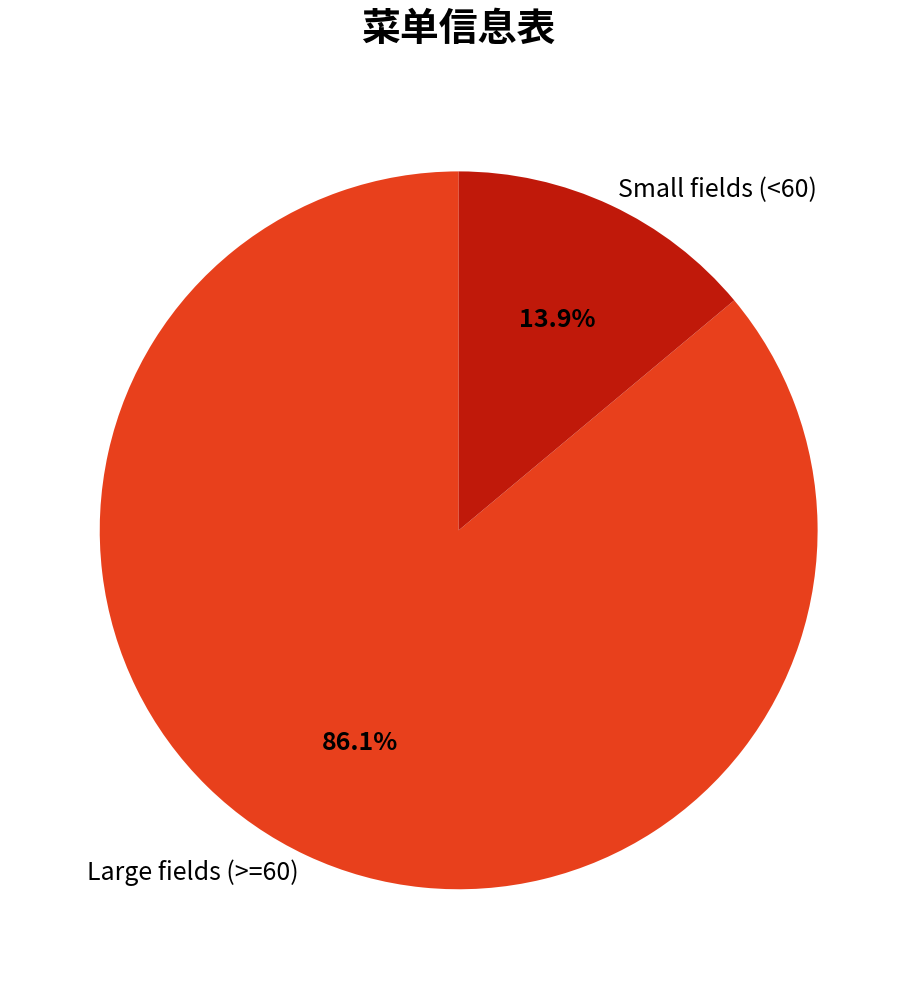

Count the number of slices in the pie.

2